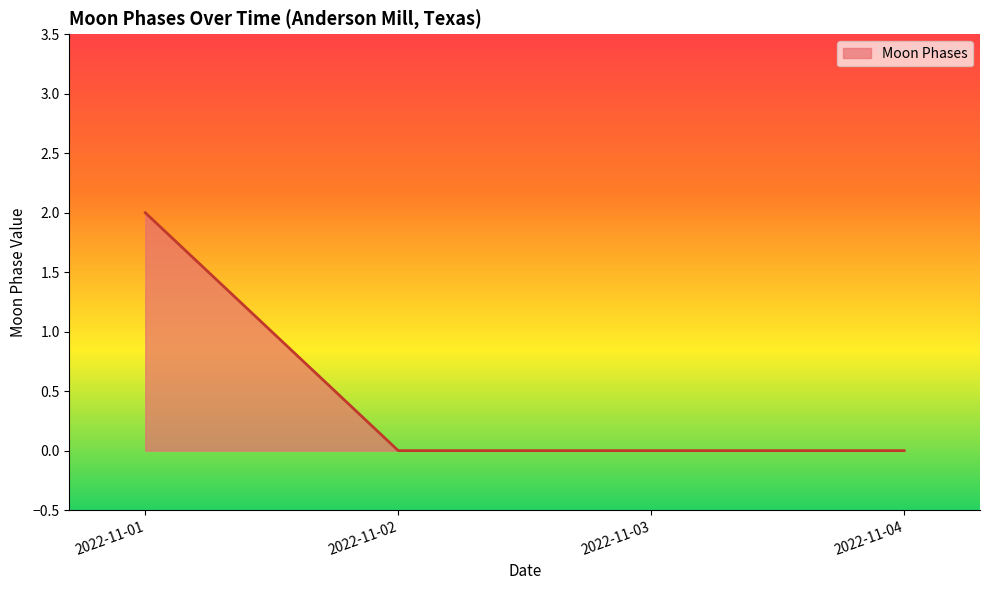

Is it true that the value at 2022-11-04 is 1?

False